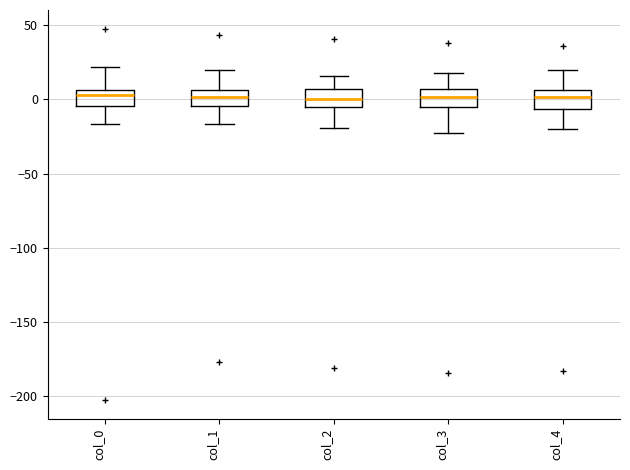

Reading left to right, transcribe this box plot: for each box, give where its median line is, the range the box spans, and where its two whiskers end, as read against the y-axis. The values are not printed on the chart, so give them approximately, as read against the axis.

col_0: median 5 (inside the box), box -5 to 5, whiskers -15 to 20
col_1: median 0, box -5 to 5, whiskers -15 to 20
col_2: median 0, box -5 to 5, whiskers -20 to 15
col_3: median 0, box -5 to 5, whiskers -25 to 20
col_4: median 0, box -5 to 5, whiskers -20 to 20